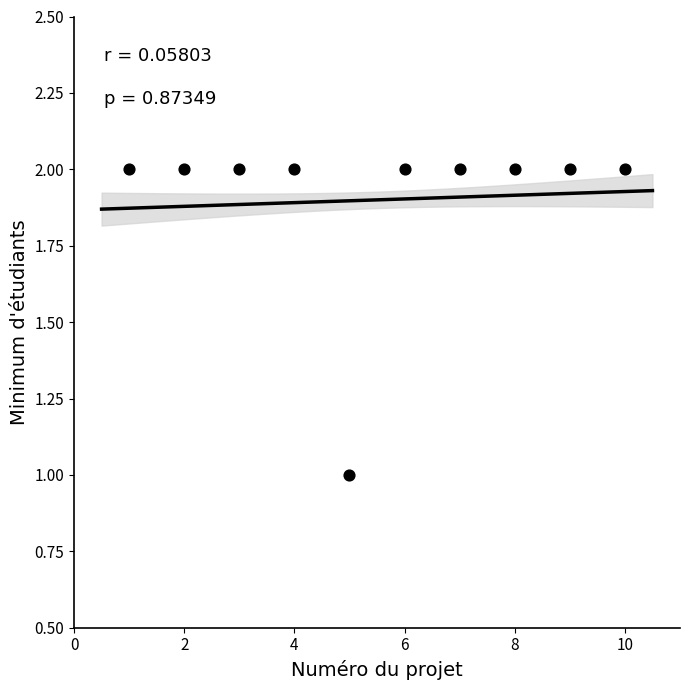

What is the average X value?

6